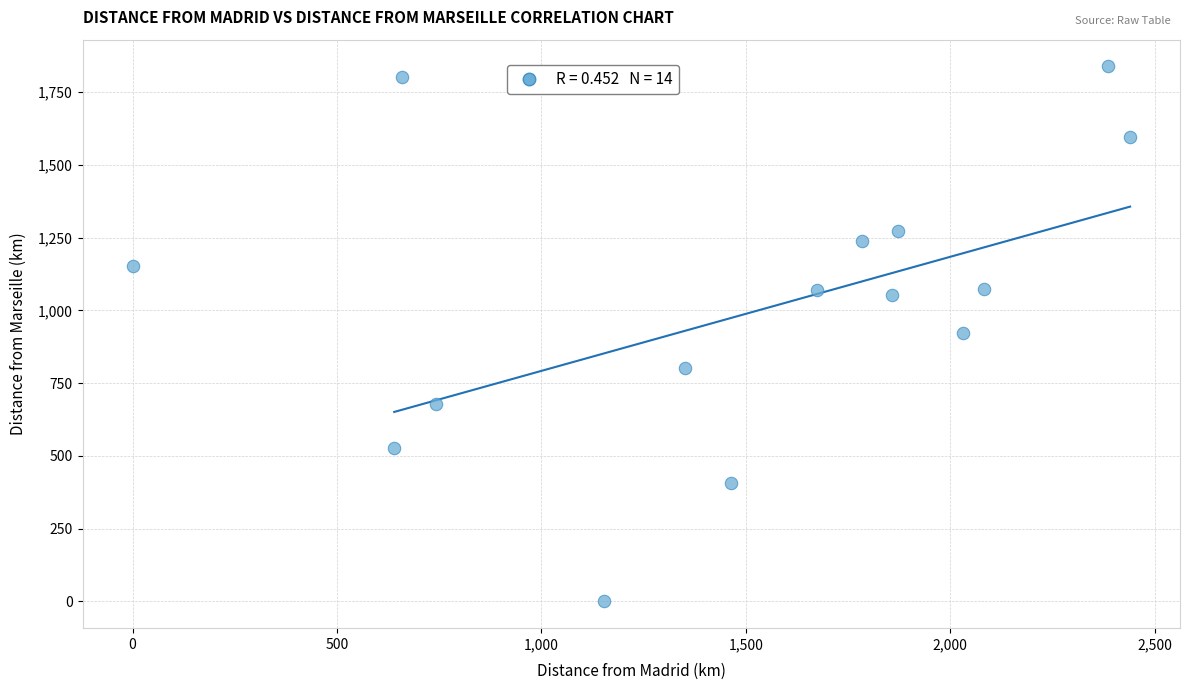

What is the range of Y values (max minus min)?

1838